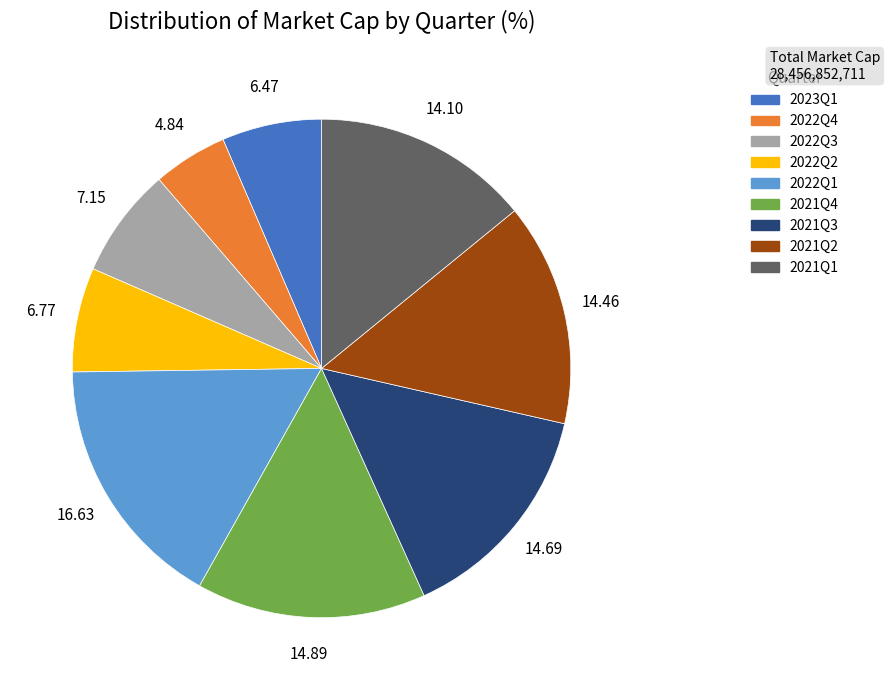

The 2022Q3 slice represents 7% of the pie. True or false?

True